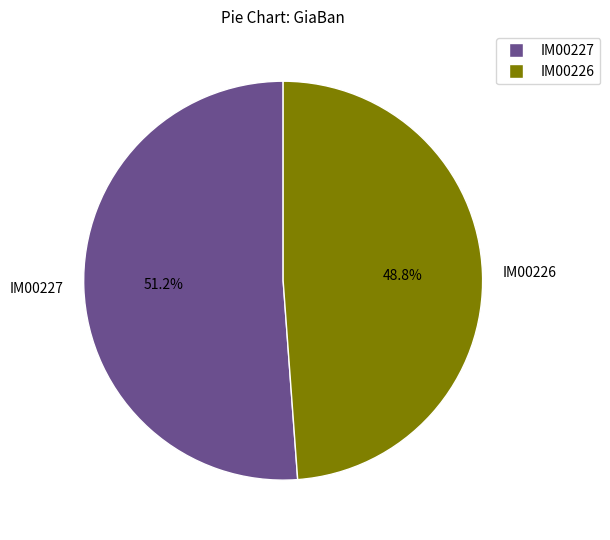

Rank the categories by value from highest to lowest.

IM00227, IM00226